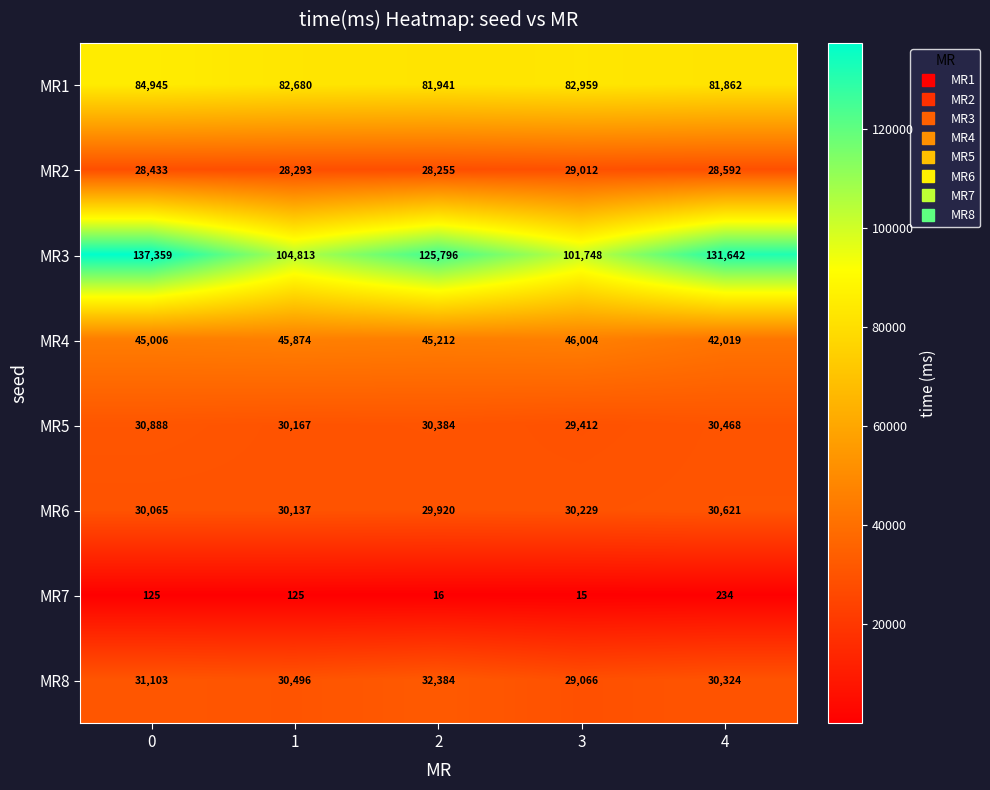

What is the sum of the MR3 values at 1 and 0?

242172